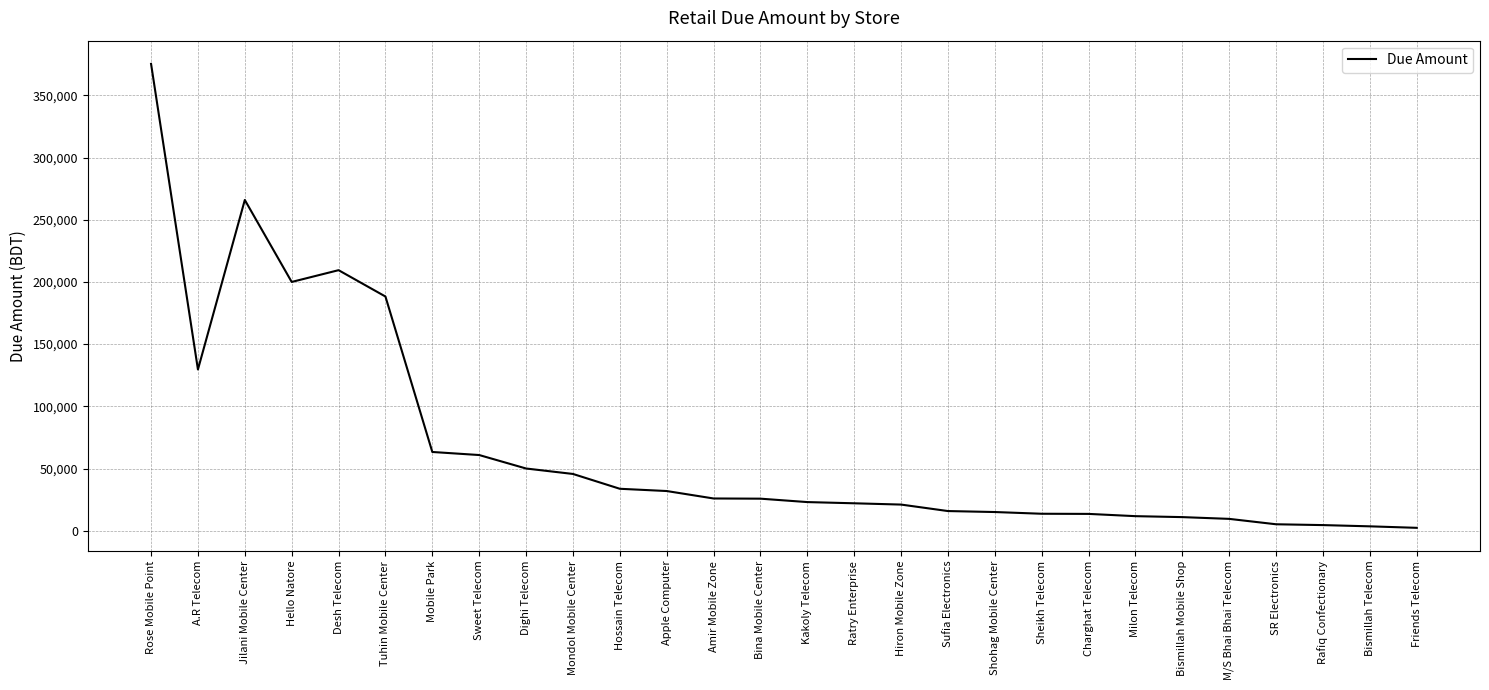

Between Mondol Mobile Center and Hello Natore, which is larger?

Hello Natore